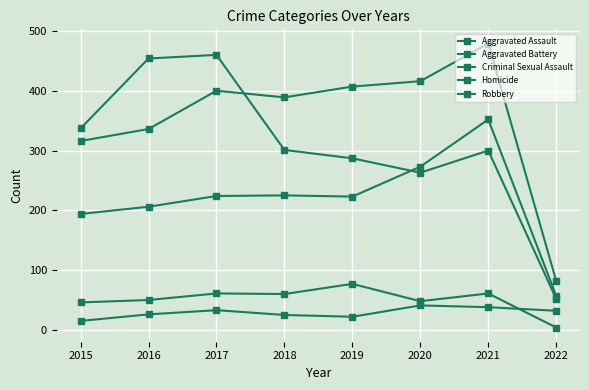

Reading right to left, extract all data points from this chart.

Aggravated Assault: 2022=57	2021=352	2020=273	2019=223	2018=225	2017=224	2016=206	2015=194
Aggravated Battery: 2022=82	2021=479	2020=416	2019=407	2018=389	2017=400	2016=336	2015=316
Criminal Sexual Assault: 2022=4	2021=61	2020=48	2019=77	2018=60	2017=61	2016=50	2015=46
Homicide: 2022=32	2021=38	2020=41	2019=22	2018=25	2017=33	2016=26	2015=15
Robbery: 2022=52	2021=300	2020=263	2019=287	2018=301	2017=460	2016=454	2015=337